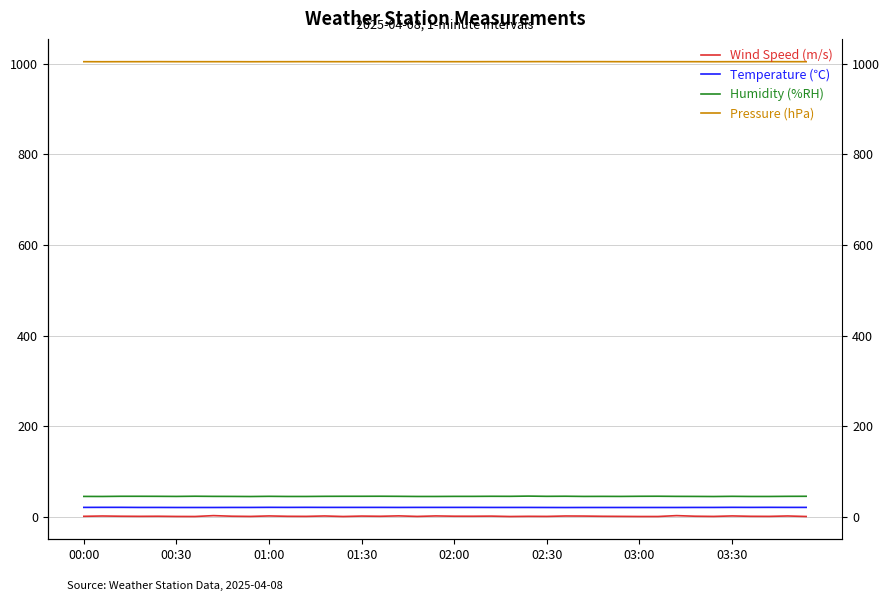

What is the value of the Wind Speed (m/s) point at the 2nd from the left?

1.8